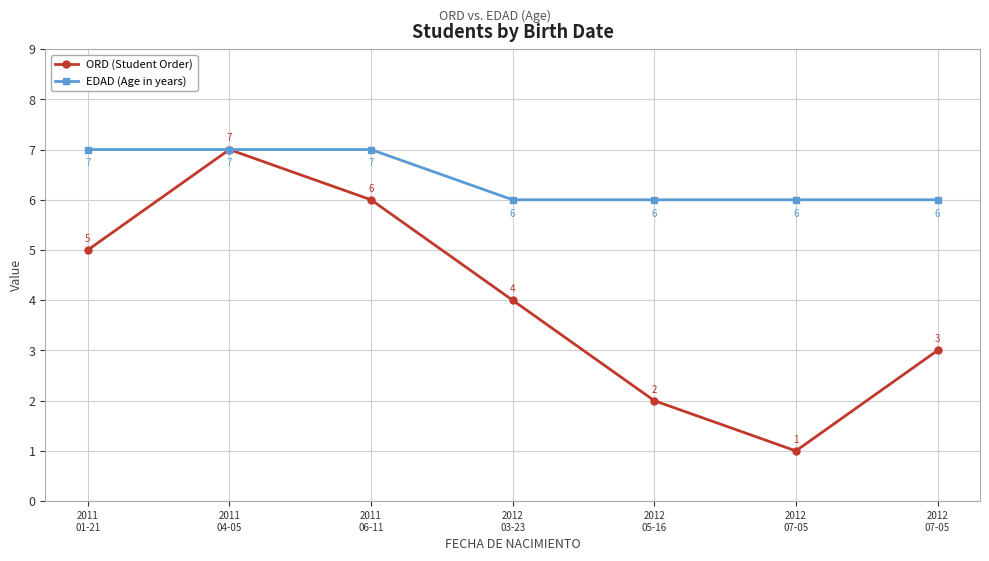

Which series has the widest spread of values?

ORD (Student Order)